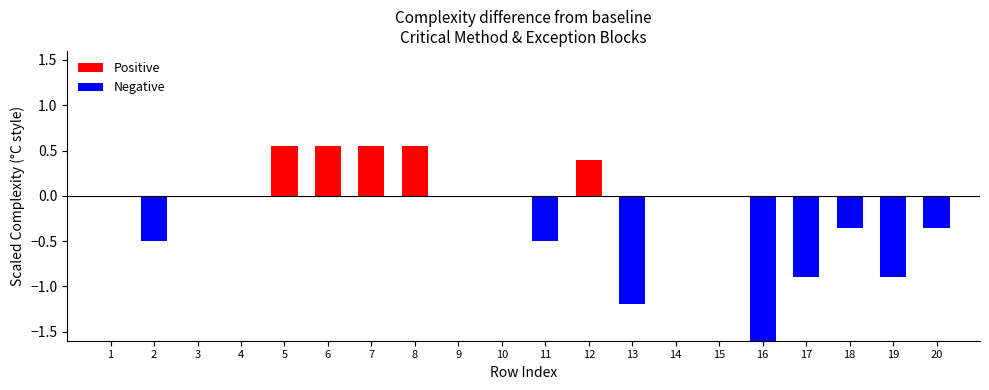

Count the number of categories in the chart.

20